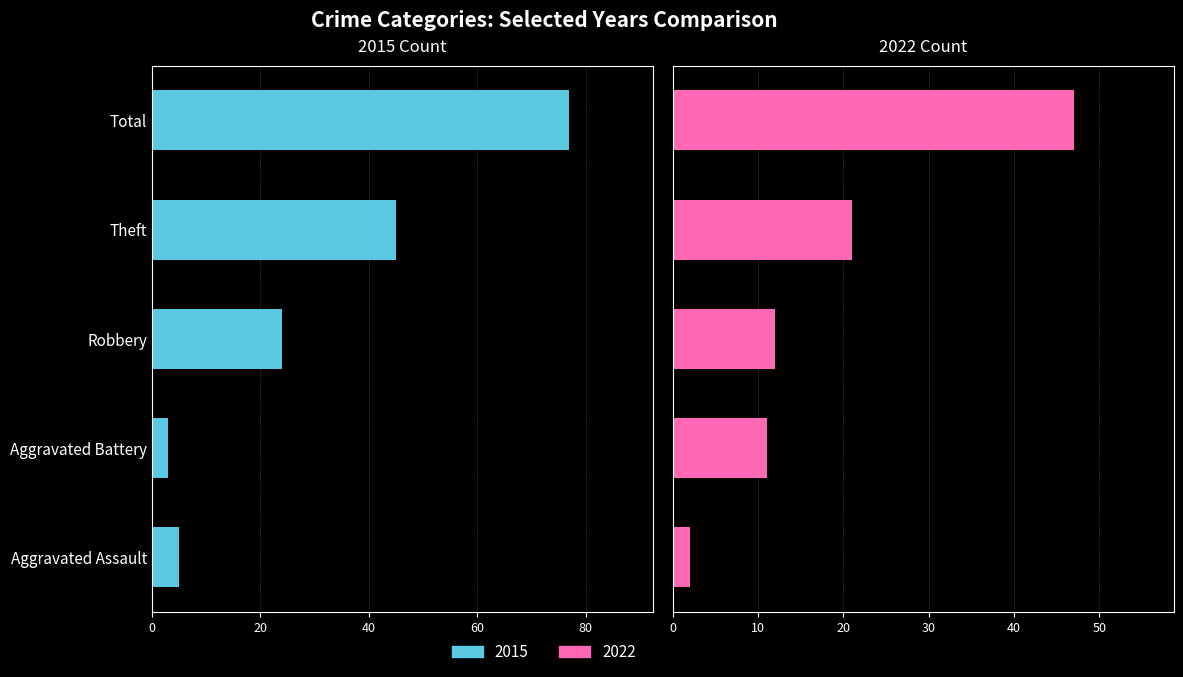

At Aggravated Battery, list the series in order from largest to smallest.

2022, 2015